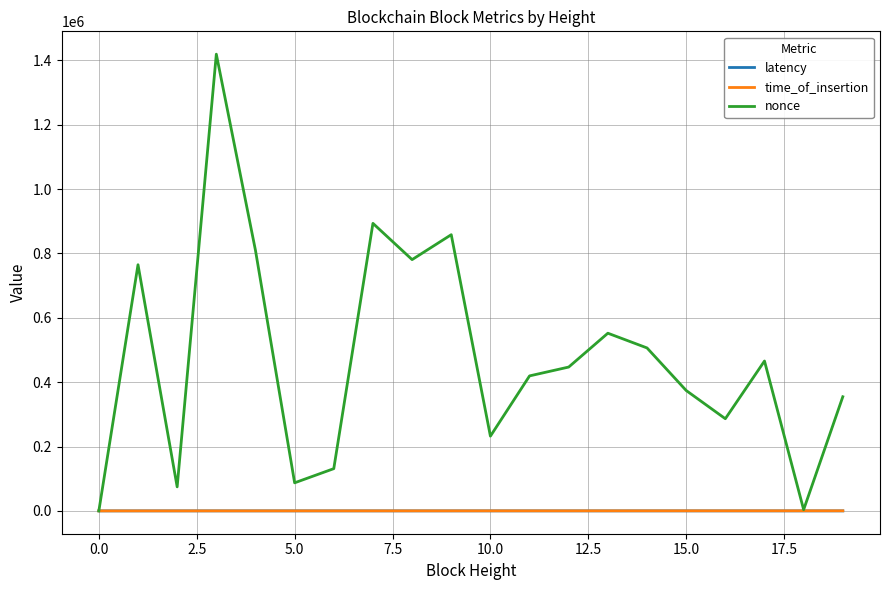

Which series has the largest range (max minus min)?

nonce